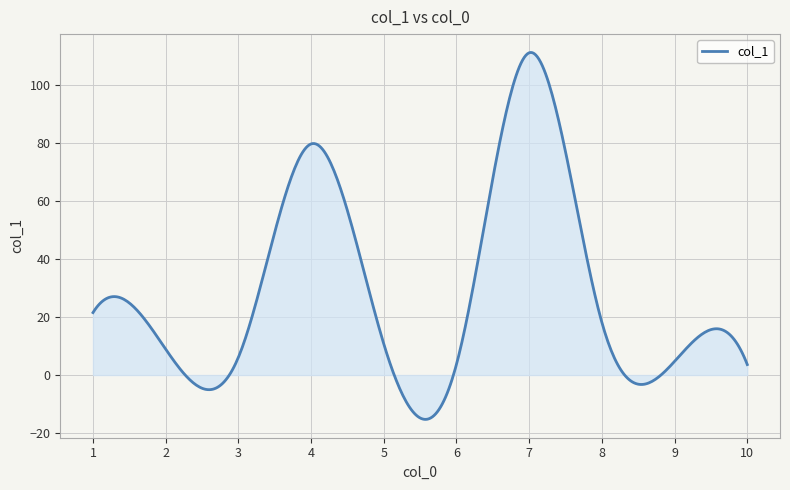

How many lines are shown in the chart?

1